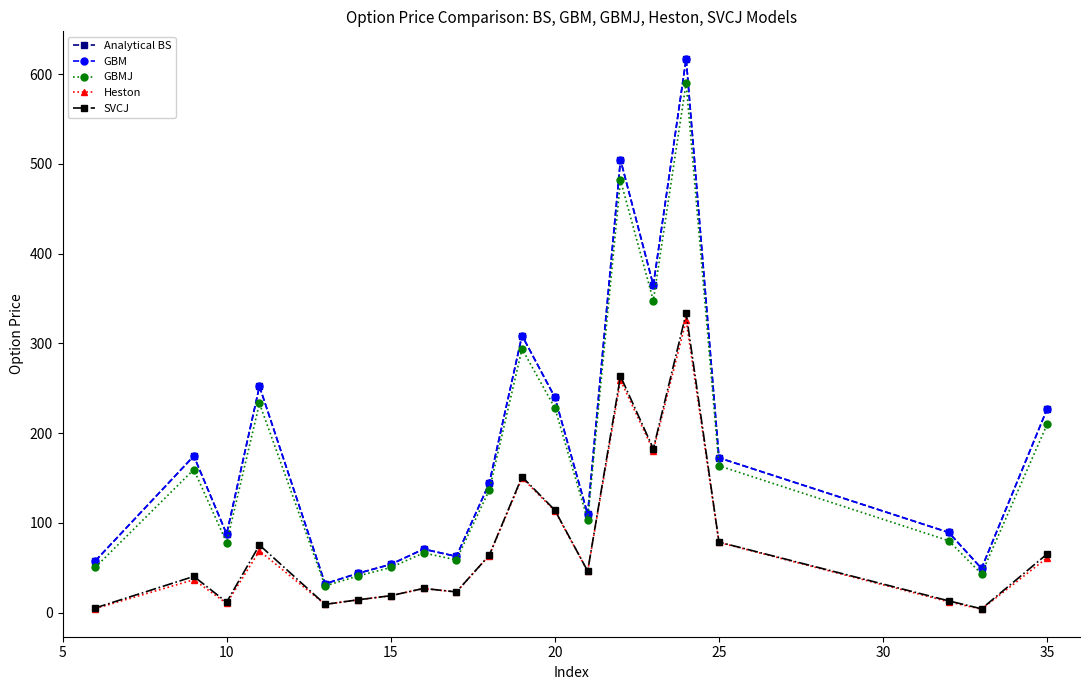

True or false: Analytical BS and Heston cross at least once.

False